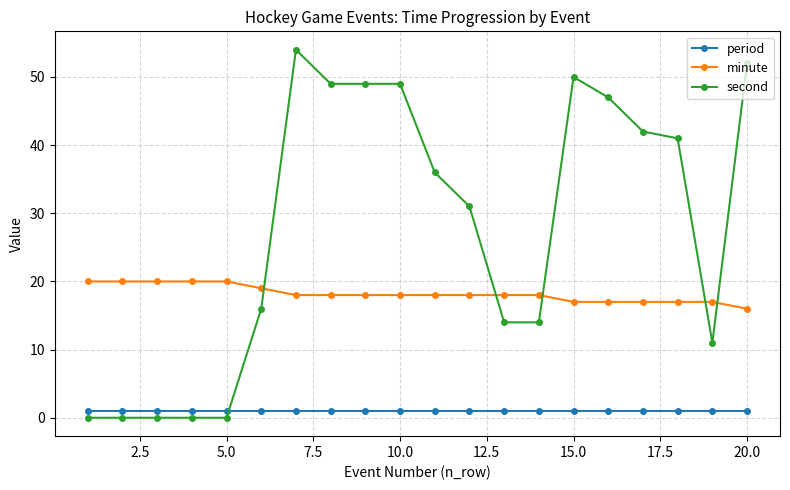

Which series has the widest spread of values?

second